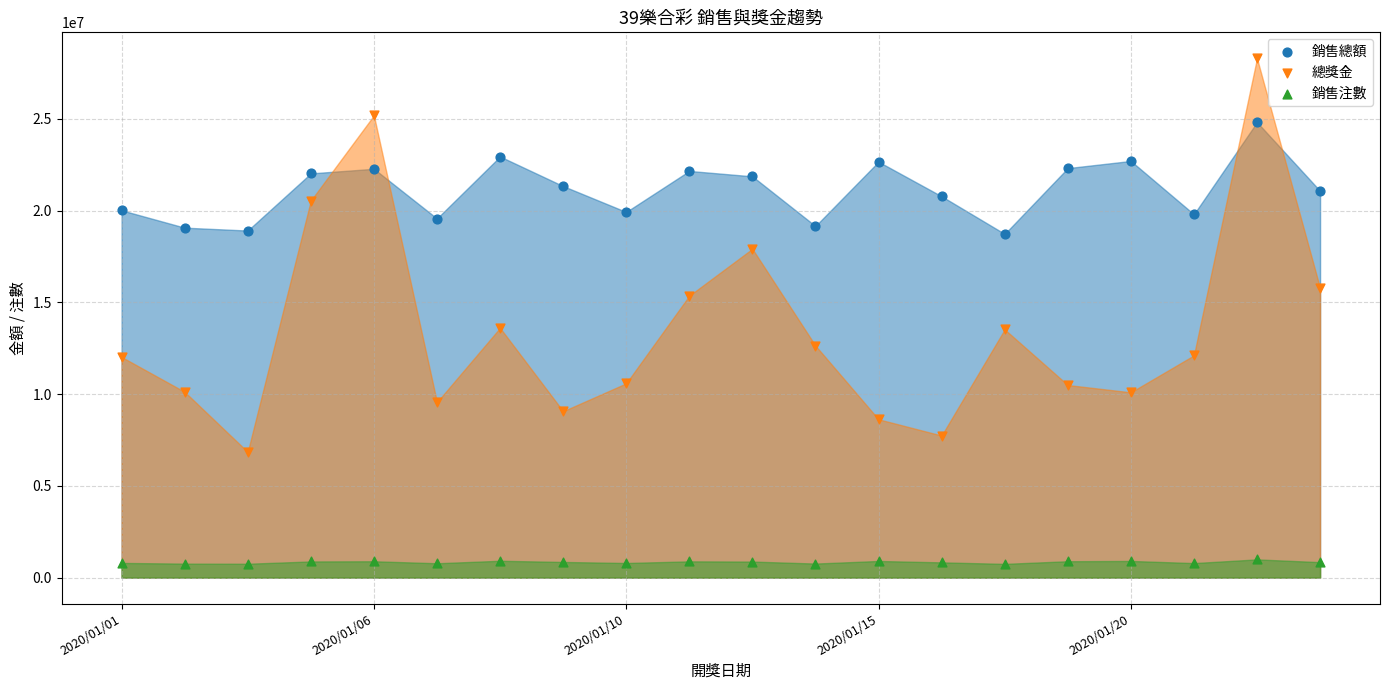

What are all the series names shown in the legend?

銷售總額, 總獎金, 銷售注數